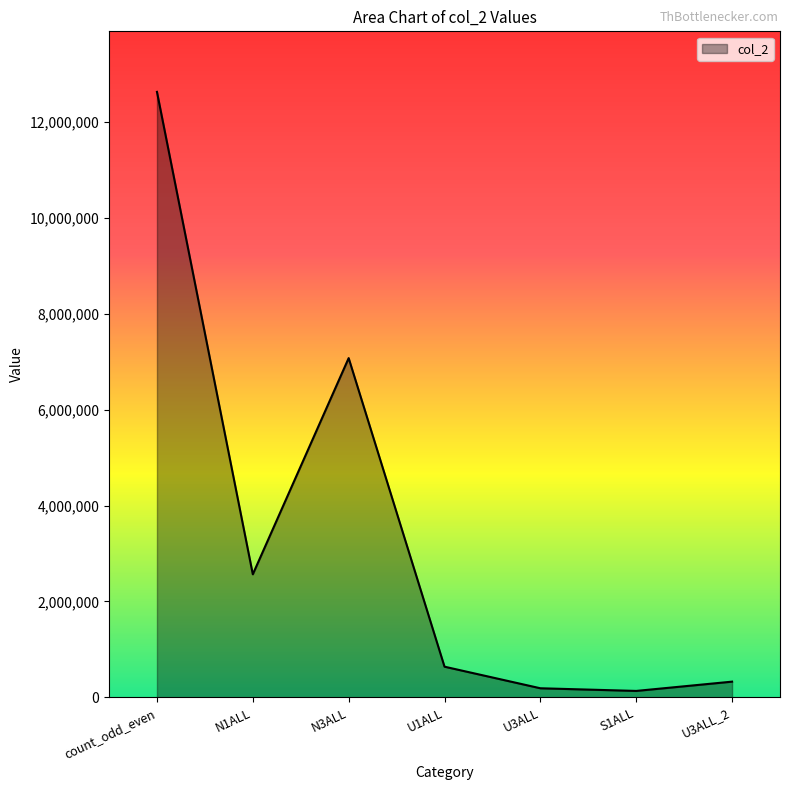

Between U3ALL and N1ALL, which is larger?

N1ALL